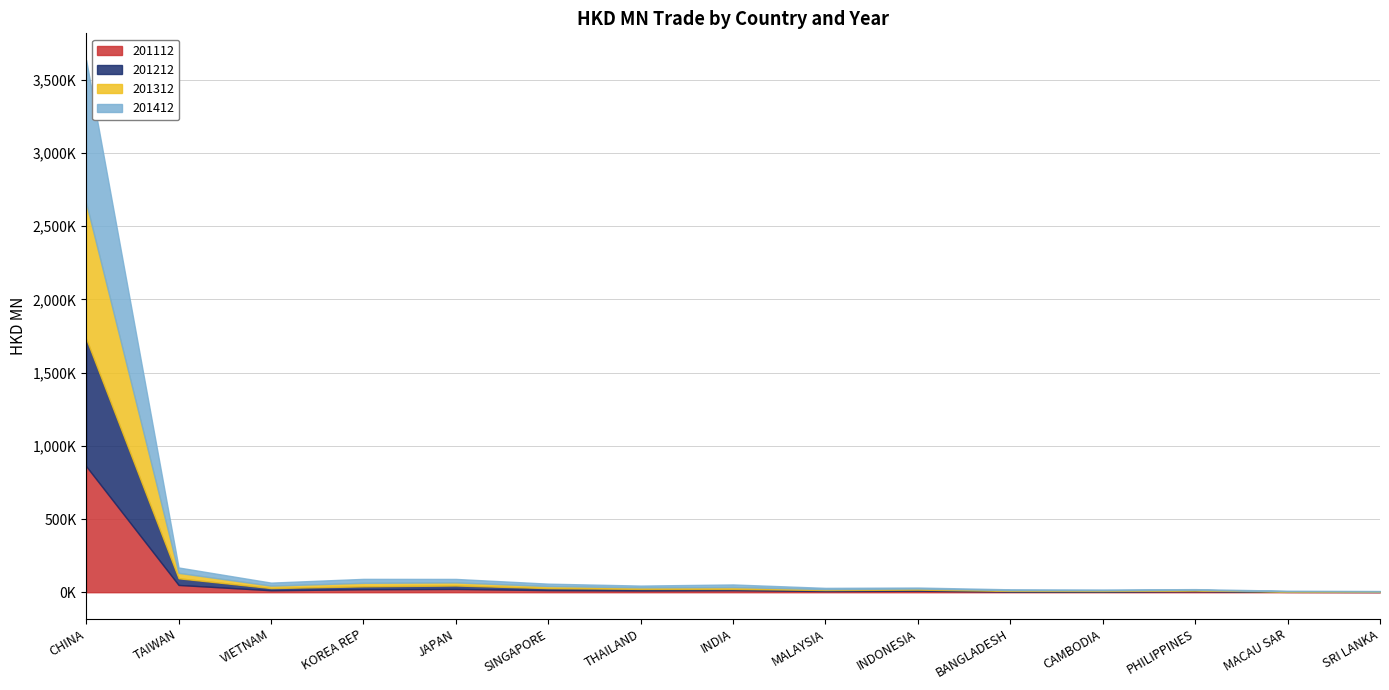

Does the chart display data point markers on the line(s)?

No